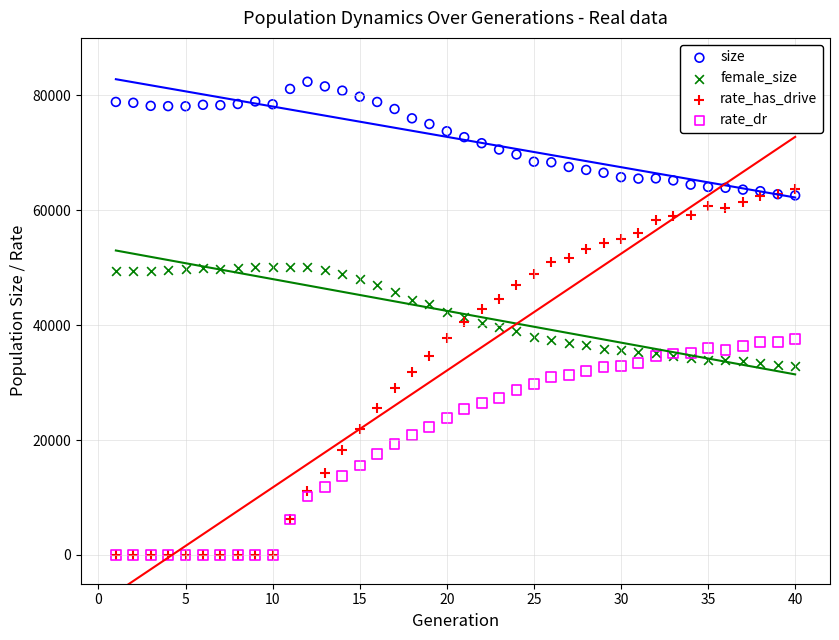

What are all the series names shown in the legend?

size, female_size, rate_has_drive, rate_dr